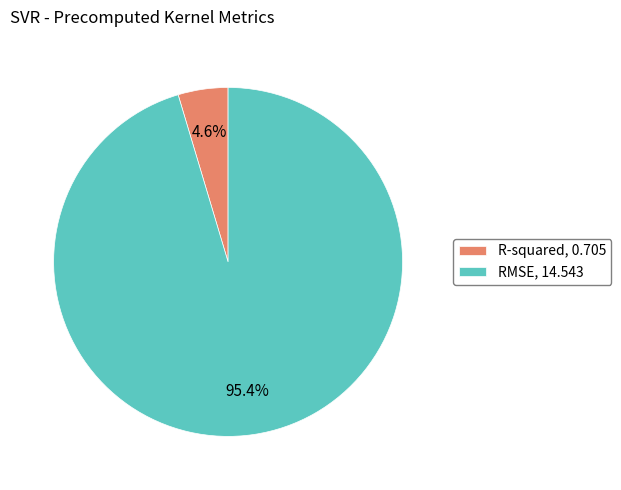

Which category has the biggest portion of the pie?

RMSE